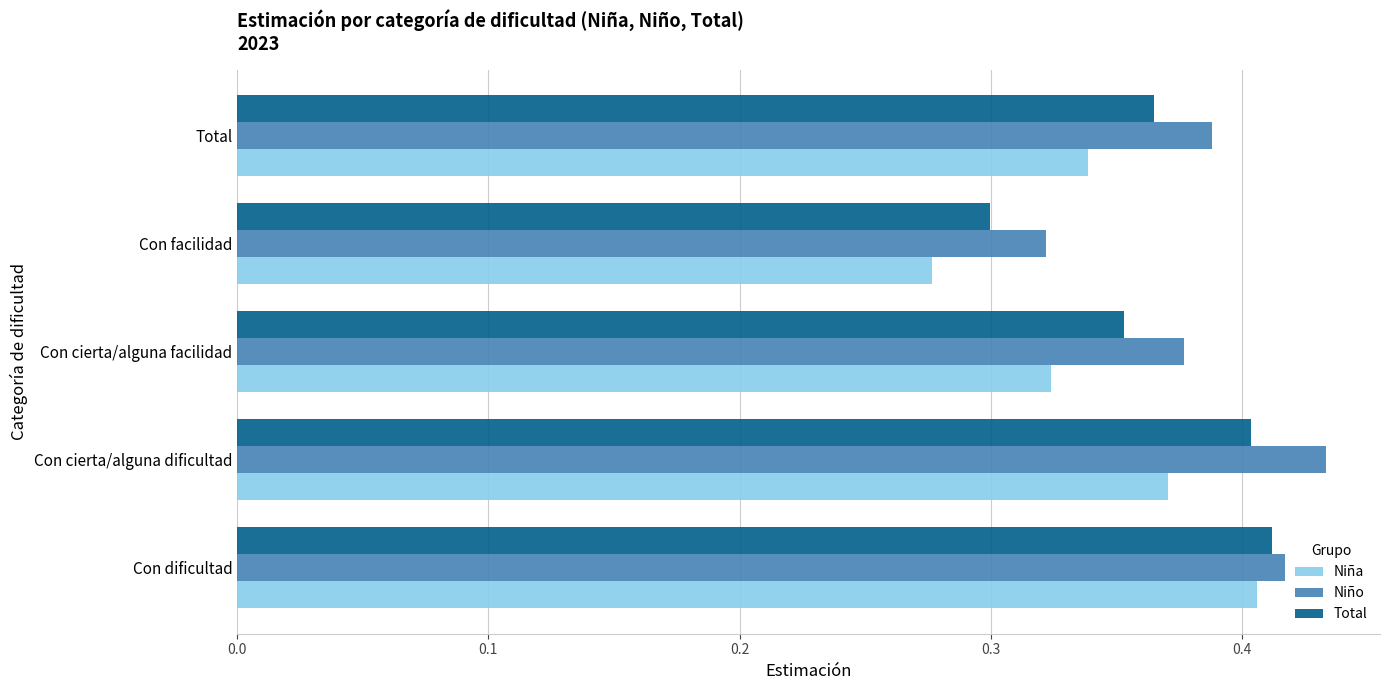

At how many categories does at least one series exceed 0?

5